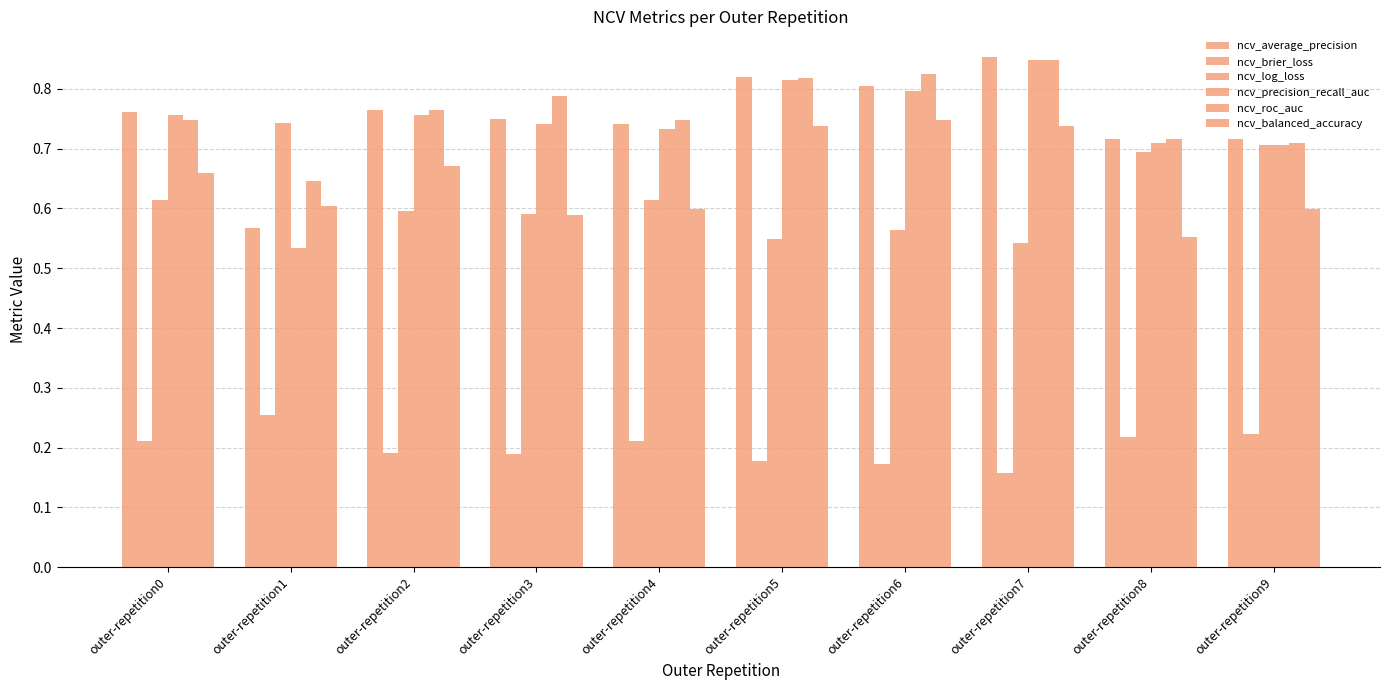

How many distinct data groups are displayed?

6